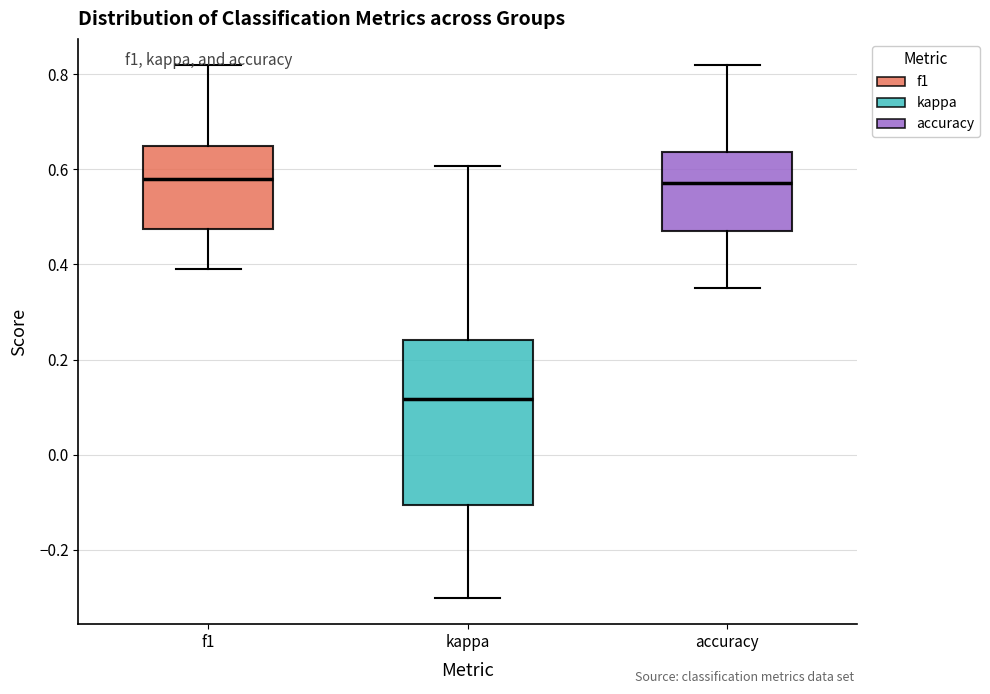

Where does the upper whisker of the box for f1 end on the y-axis? The values are not printed on the chart, so give them approximately, as read against the axis.

0.82